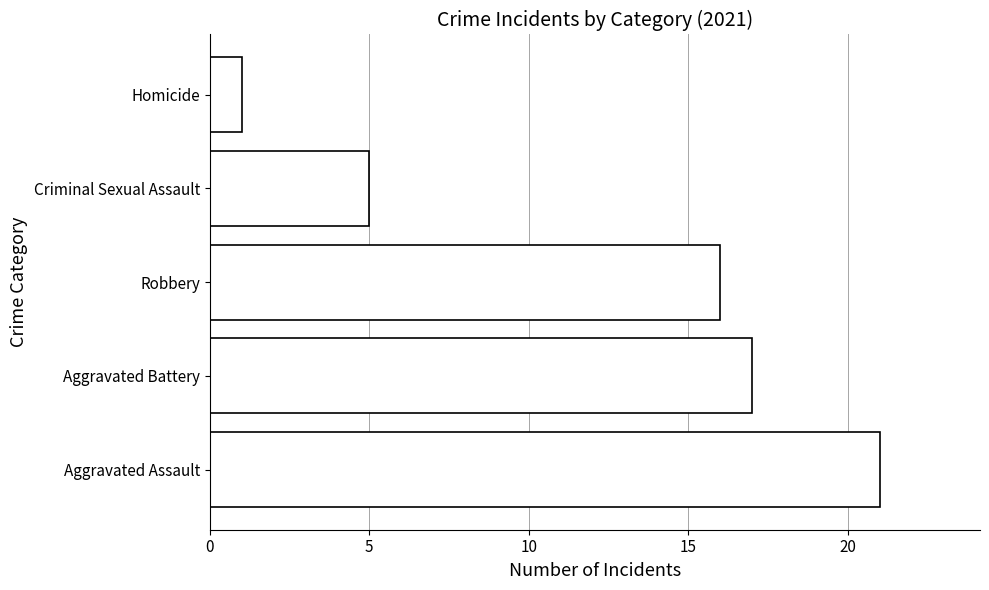

The value at Criminal Sexual Assault is 3. True or false?

False